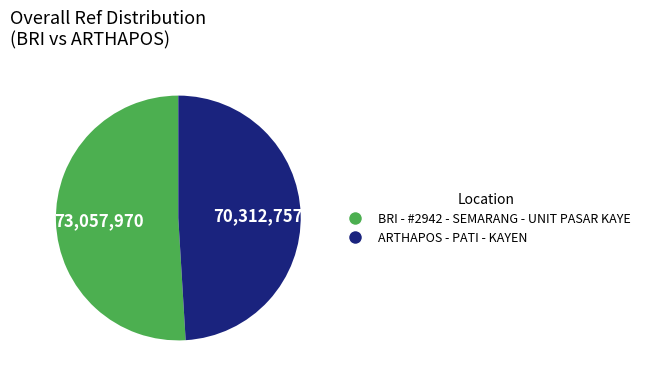

Combined, do BRI - #2942 - SEMARANG - UNIT PASAR KAYE and ARTHAPOS - PATI - KAYEN account for over 50%?

Yes